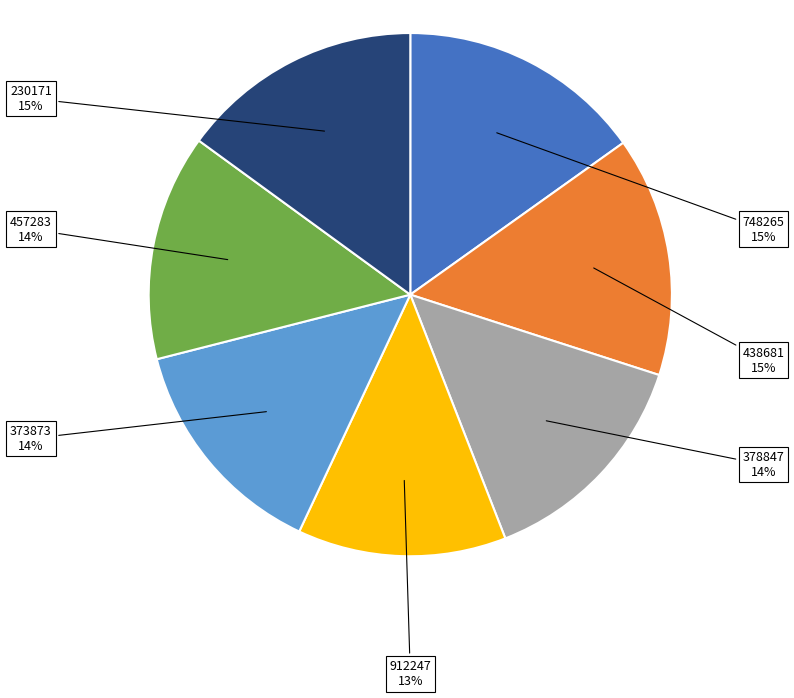

Is there a majority slice in this chart?

No